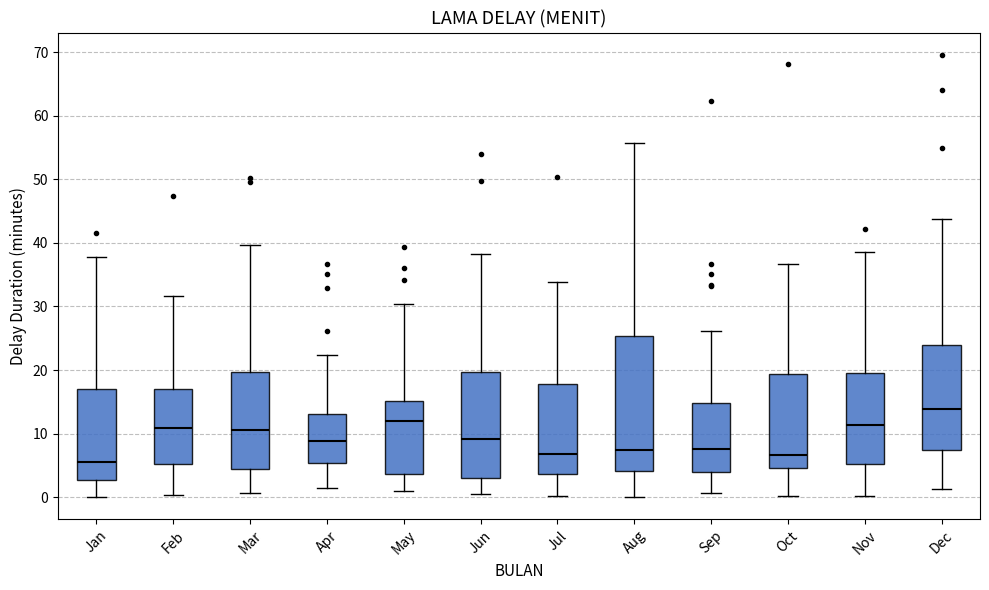

Where does the median line of the box for Apr sit on the y-axis? The values are not printed on the chart, so give them approximately, as read against the axis.

9